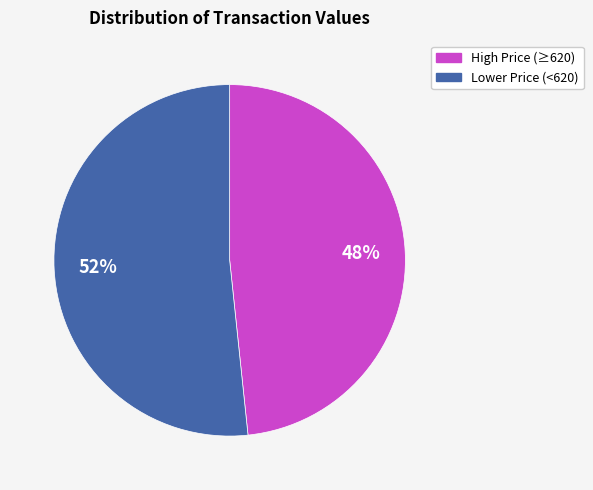

Is there any slice that represents more than half of the pie?

Yes